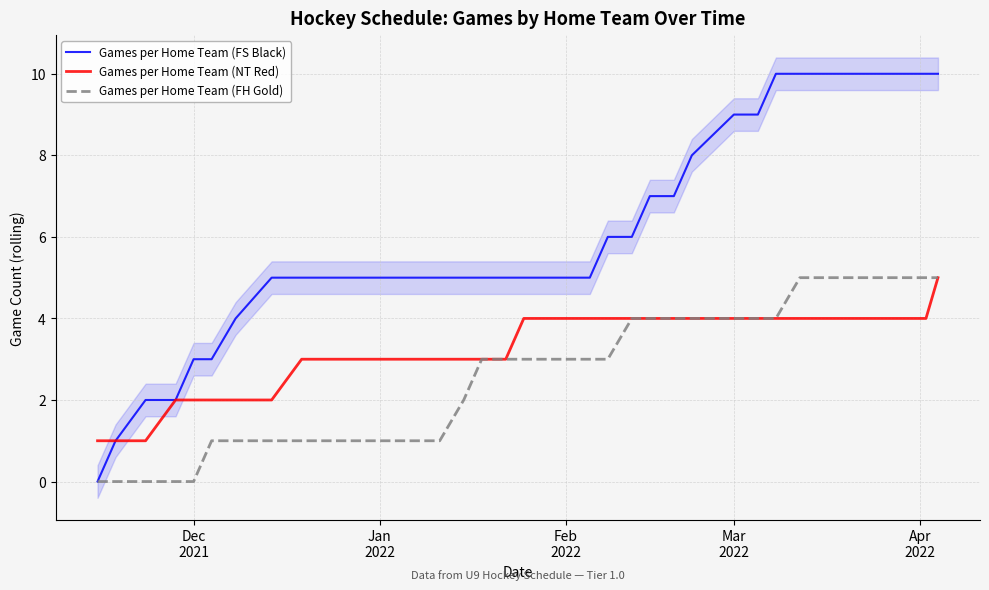

What is the greatest value displayed?

10